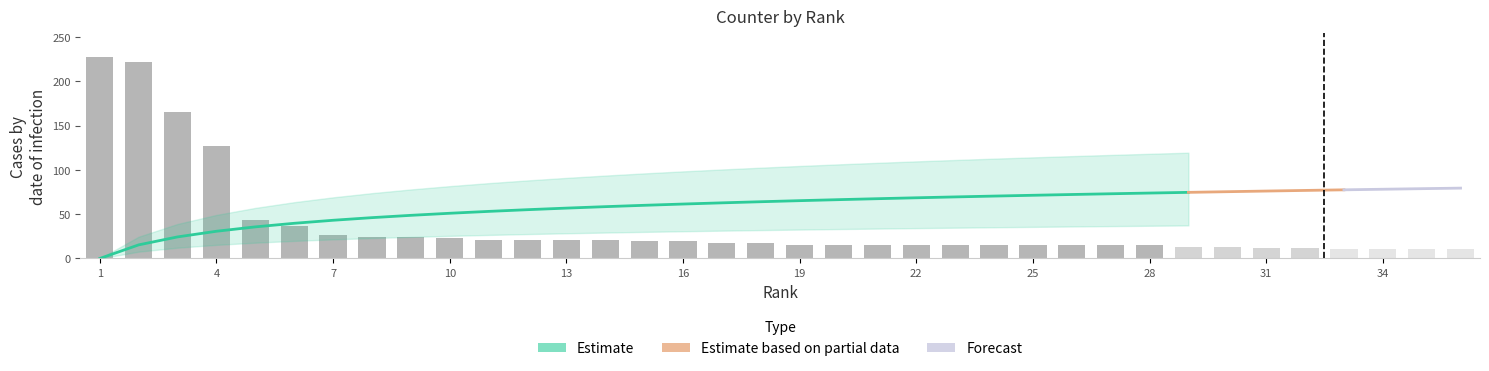

At which category is the sum across all series the highest?

1